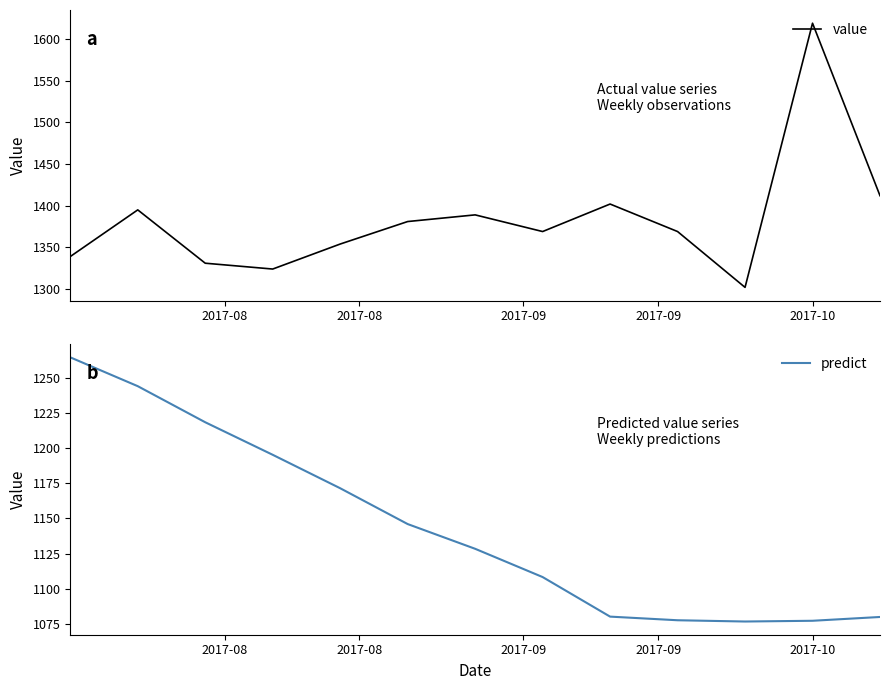

True or false: value has more than 0 points higher than both neighbors.

True